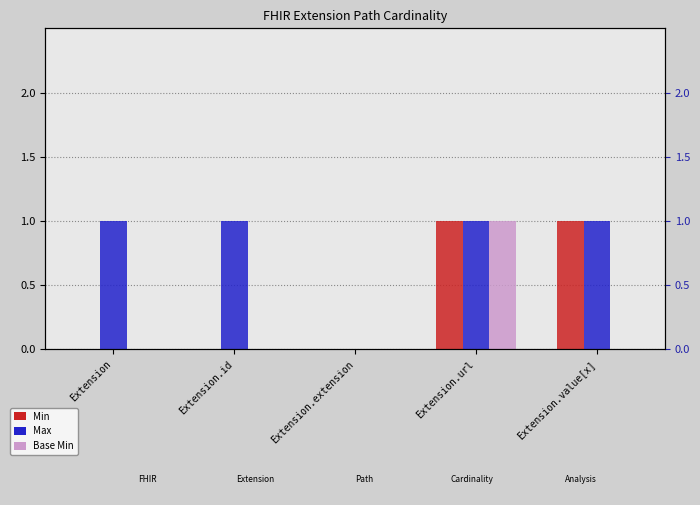

Reading left to right, transcribe all the data shown in this chart.

Min: Extension=0	Extension.id=0	Extension.extension=0	Extension.url=1	Extension.value[x]=1
Max: Extension=1	Extension.id=1	Extension.extension=0	Extension.url=1	Extension.value[x]=1
Base Min: Extension=0	Extension.id=0	Extension.extension=0	Extension.url=1	Extension.value[x]=0